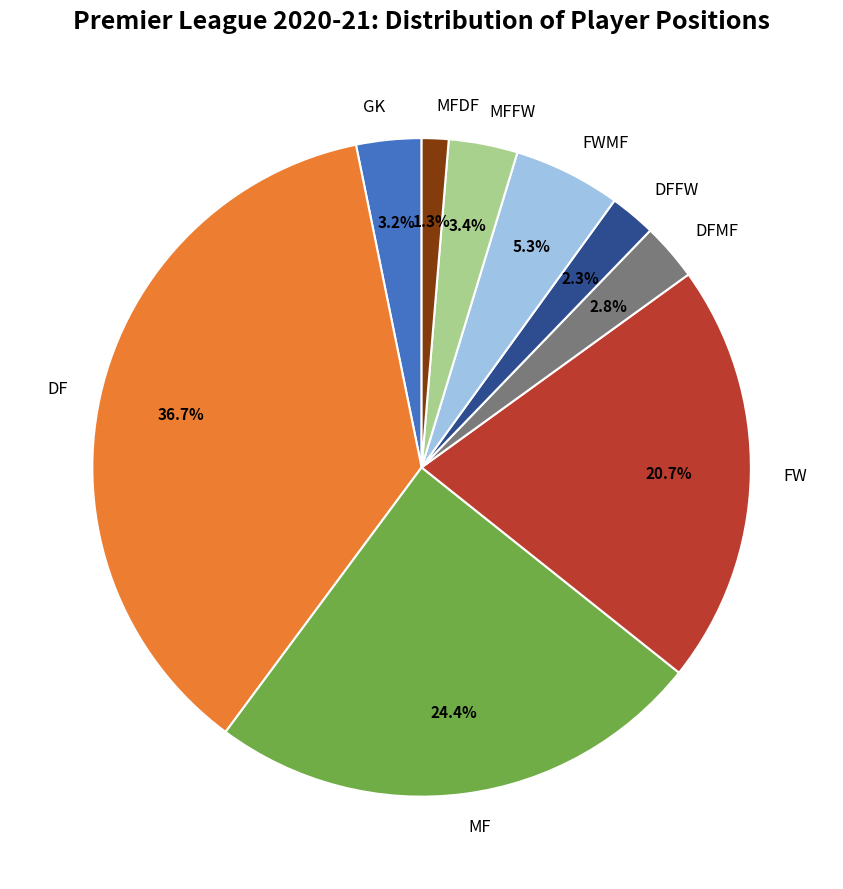

Is there any slice that represents more than half of the pie?

No